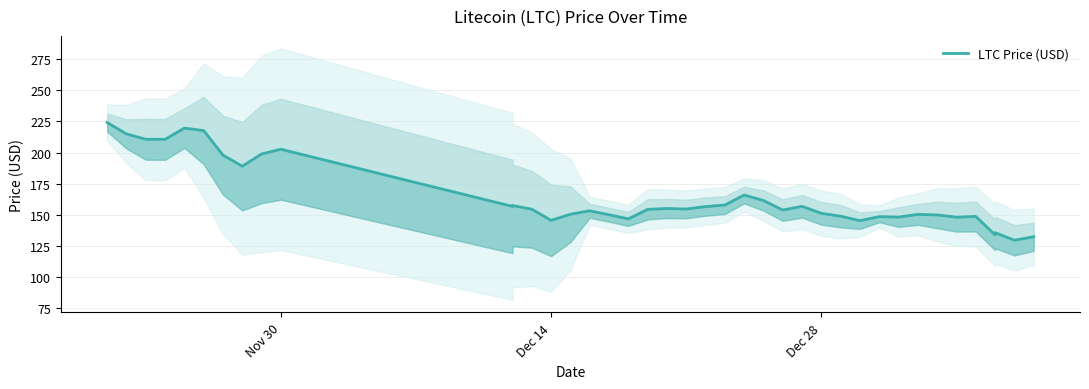

How many categories are shown in the chart?

40